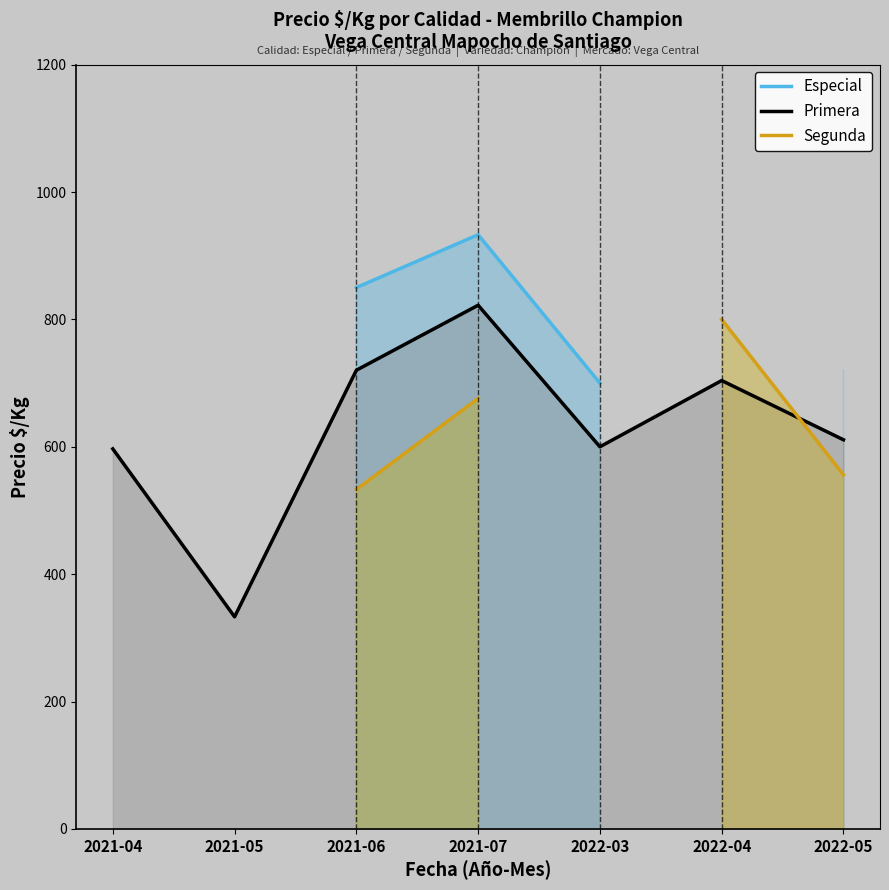

At 2021-07, list the series in order from smallest to largest.

Segunda, Primera, Especial